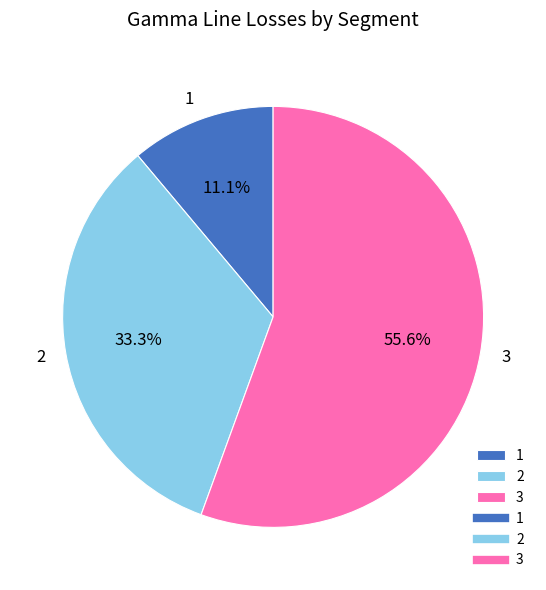

To the nearest percent, what percentage of the pie is 2?

33%